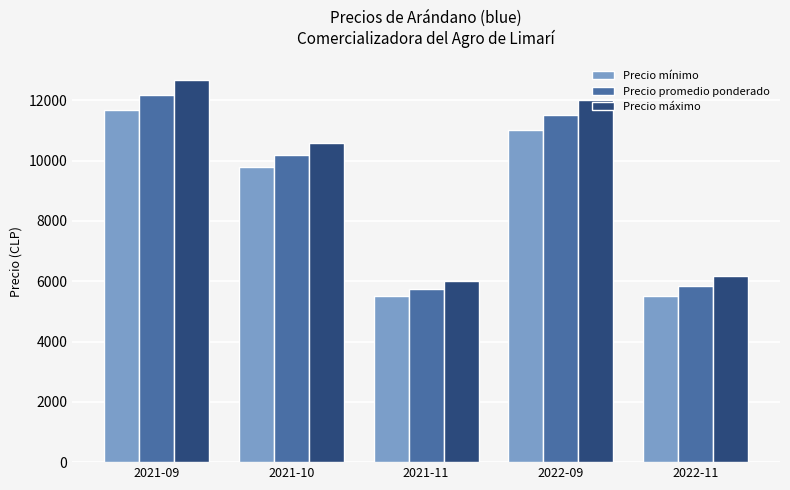

What is the sum of the Precio mínimo values at 2021-10 and 2022-09?

20800